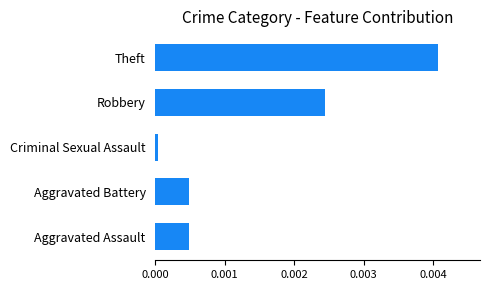

Is it true that the value at Robbery is 0.0?

True